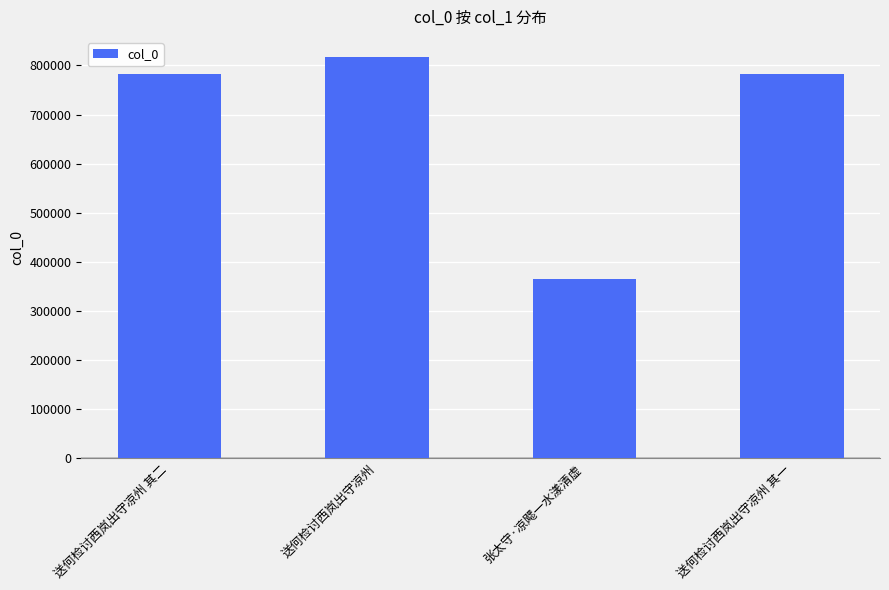

What is the minimum value shown in the chart?

364697